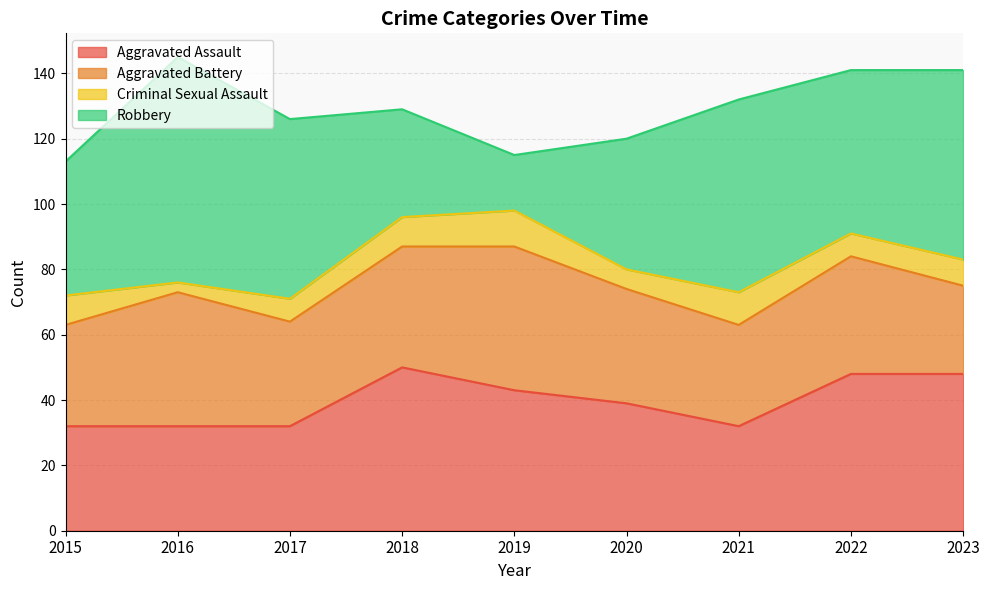

Which series has the largest total across all categories?

Robbery